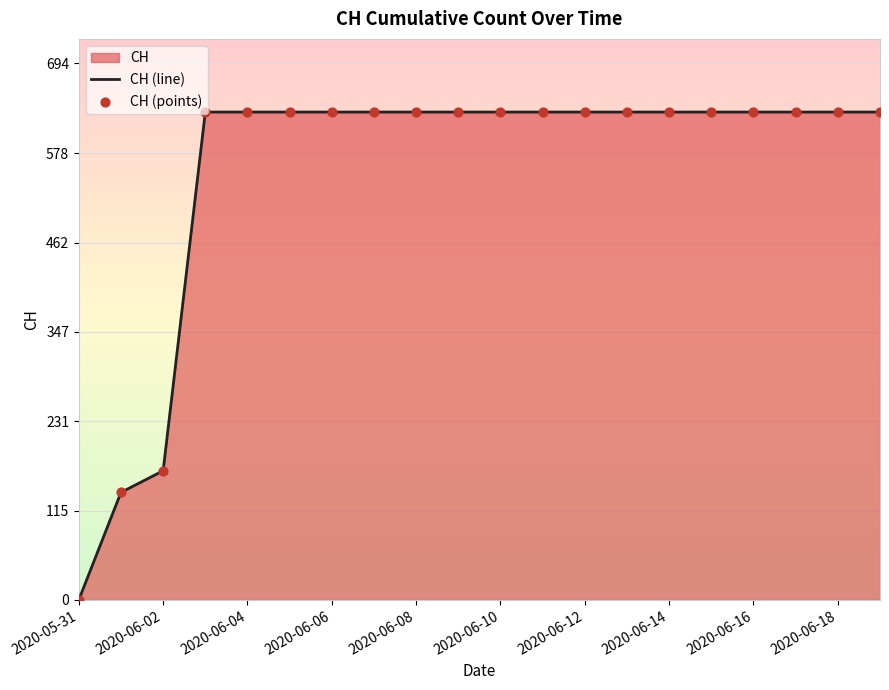

At how many categories does at least one series exceed 441?

17